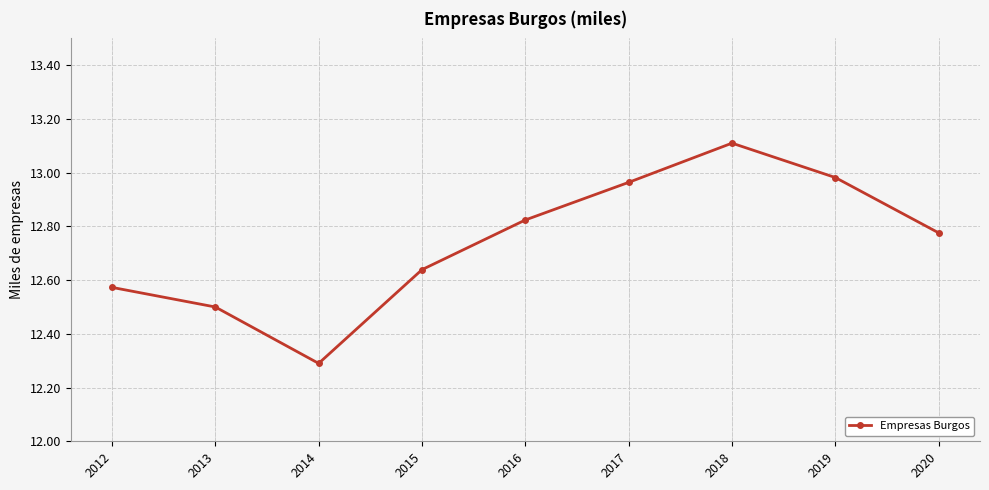

Approximately how many times larger is the value at 2013 compared to 2018?

1.0